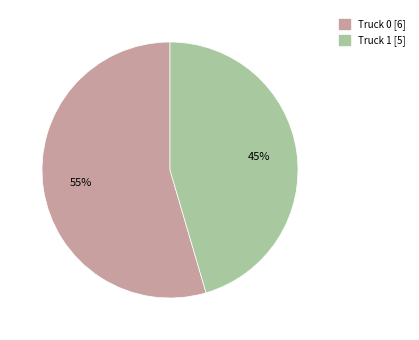

The Truck 1 slice represents 45% of the pie. True or false?

True